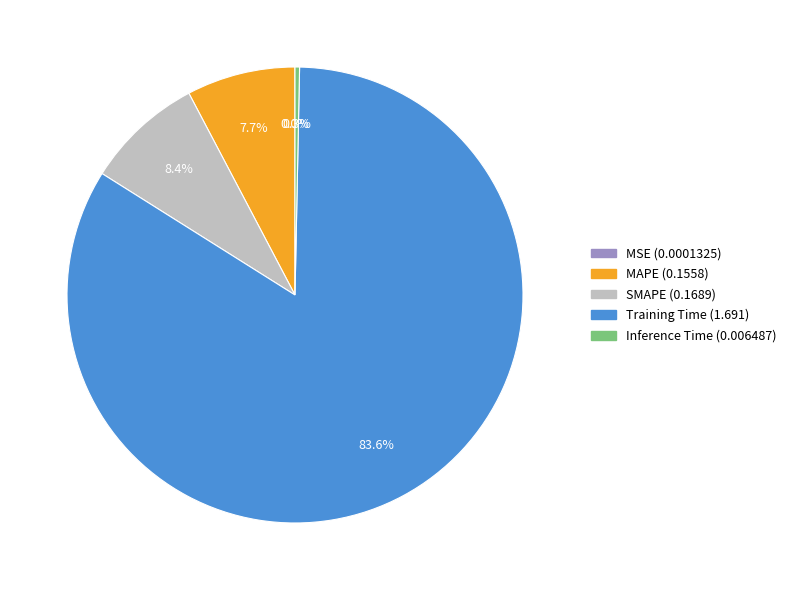

Does any single category account for the majority?

Yes